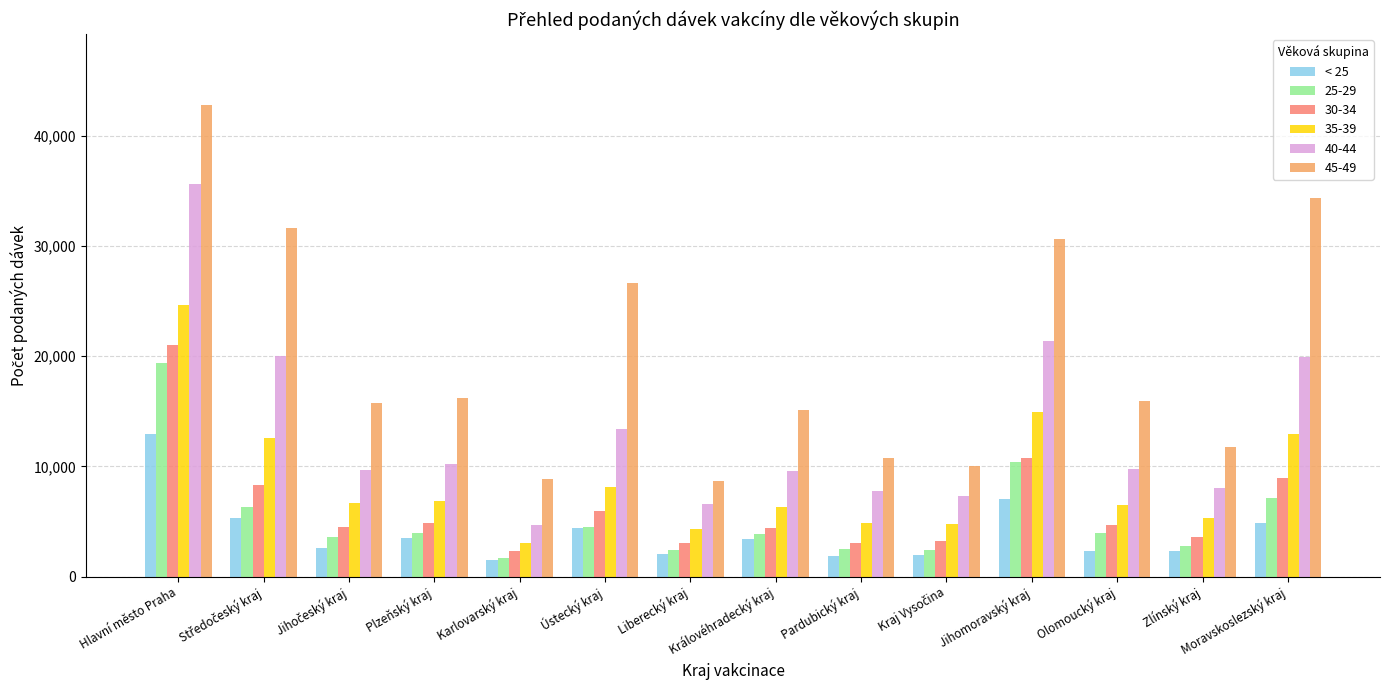

Is it true that 30-34 equals 3017 at Liberecký kraj?

True